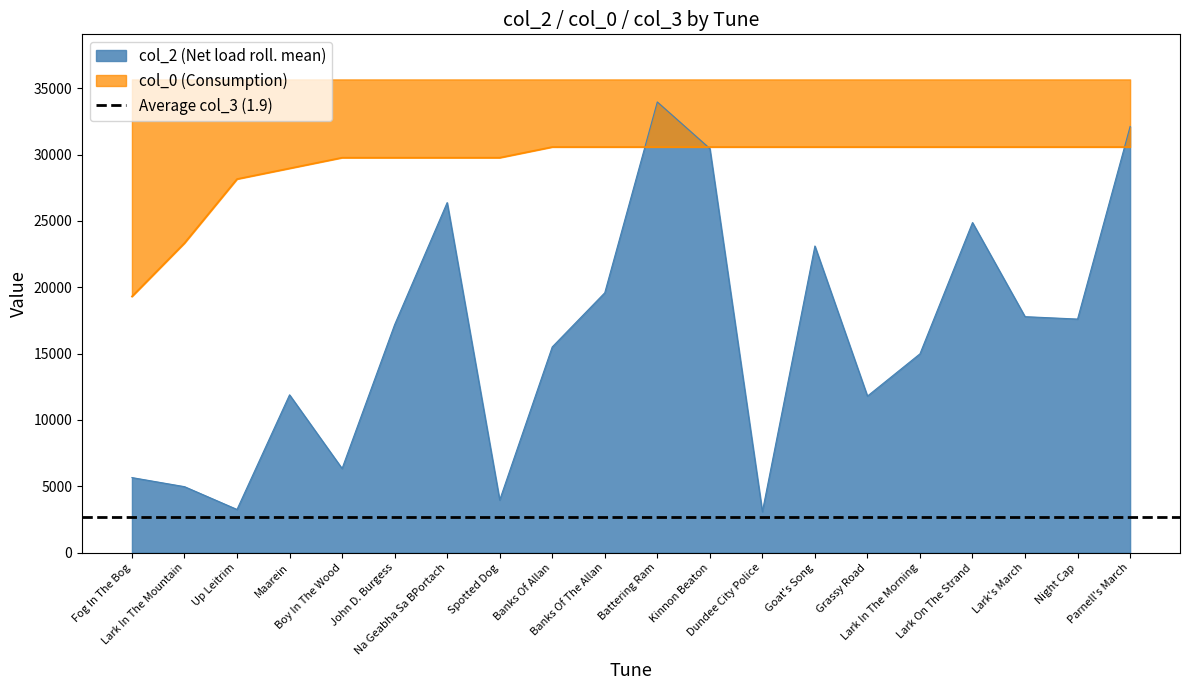

Read the col_2 (Net load roll. mean) value at Up Leitrim.

3257.0